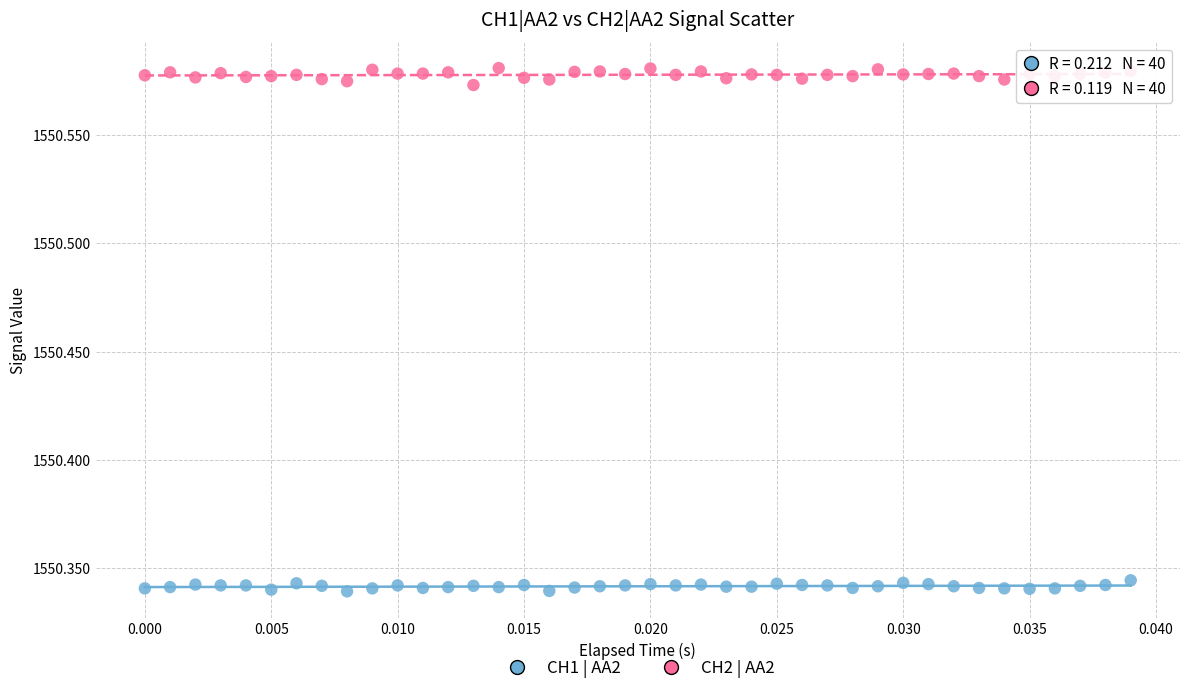

Which series reaches the maximum Y coordinate?

CH2 | AA2